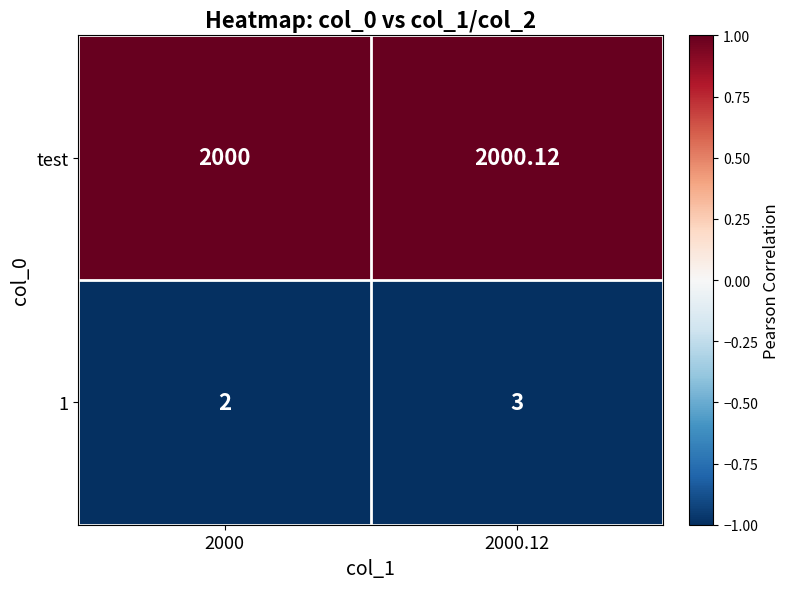

Which series has the largest total across all categories?

test